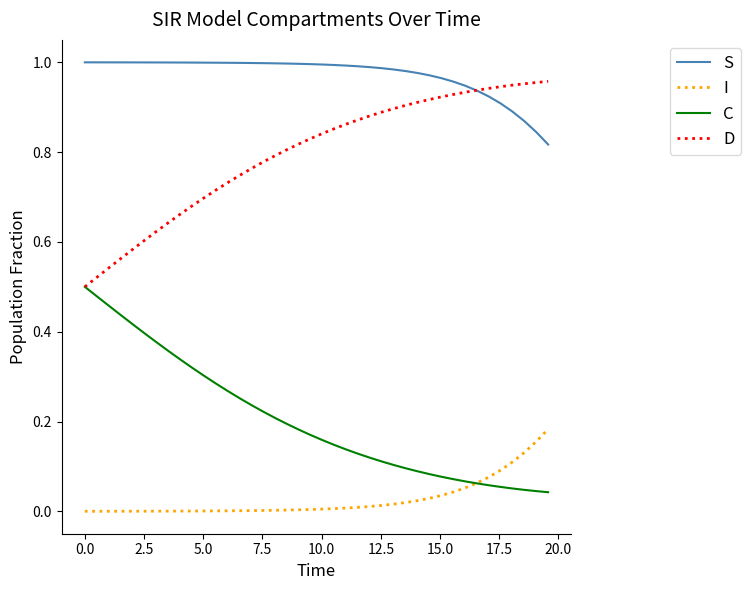

Which series has the largest total across all categories?

S